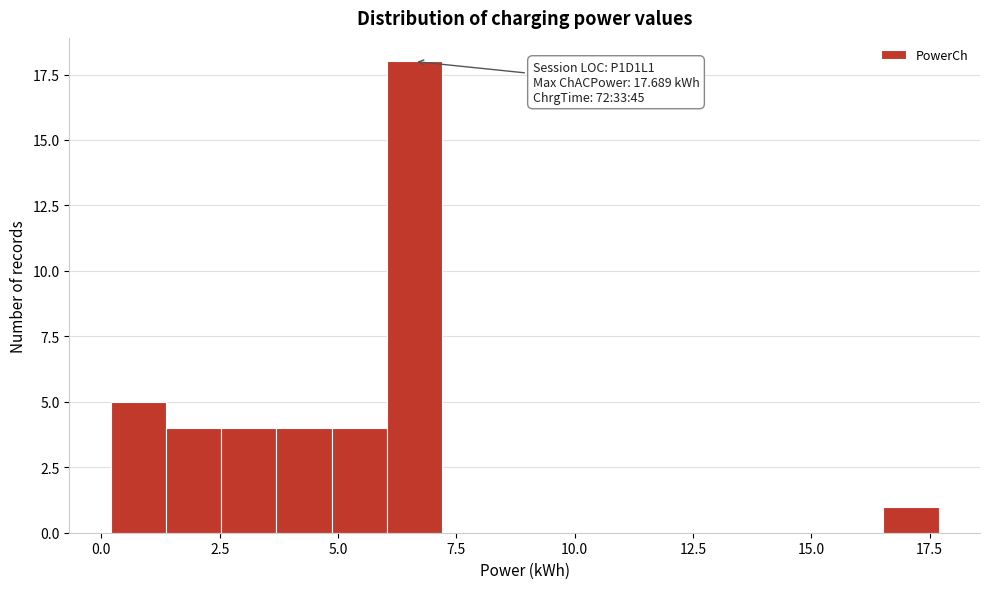

Around what value on the x-axis is the tallest bar? Give the approximate position of its centre, as read against the axis.

6.5